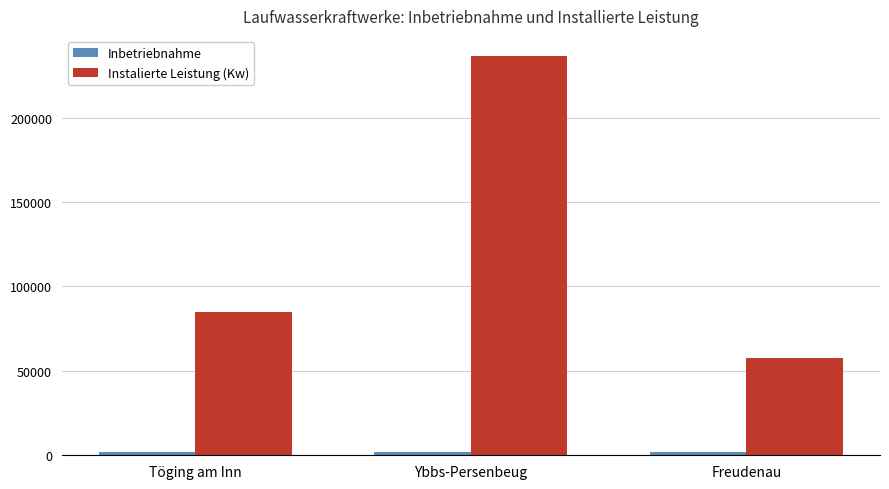

How many distinct data groups are displayed?

2